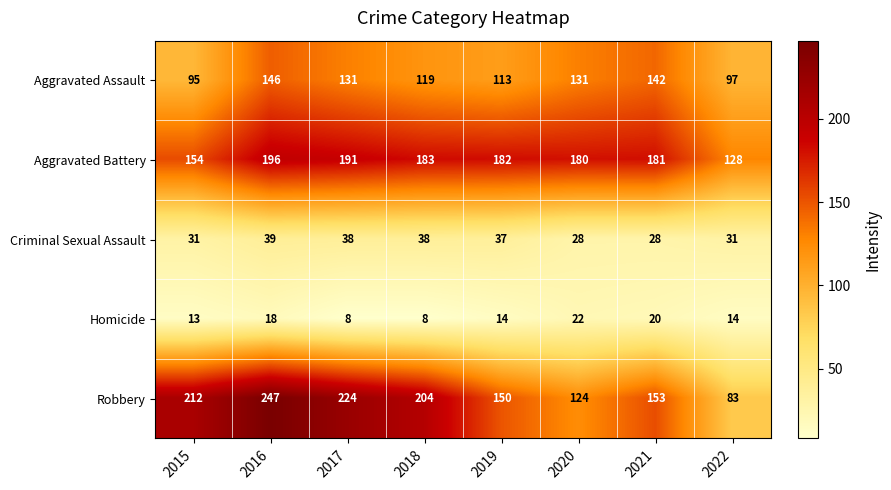

The value of Aggravated Battery at 2017 is 321. True or false?

False